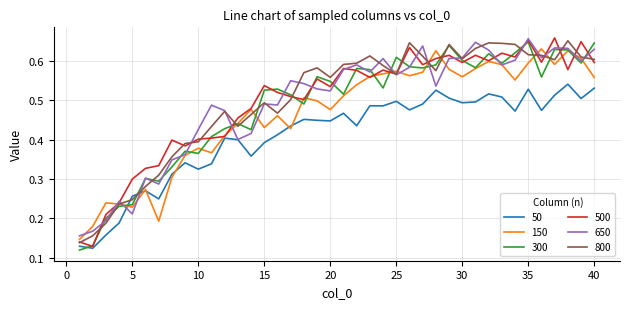

Is this an area chart (filled region under the line)?

No